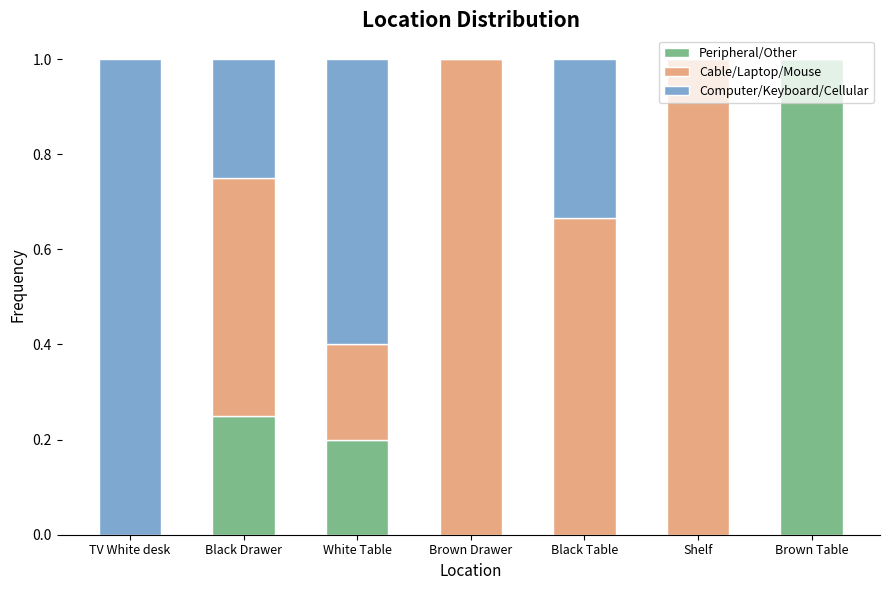

How many Peripheral/Other values are between 0 and 1?

7